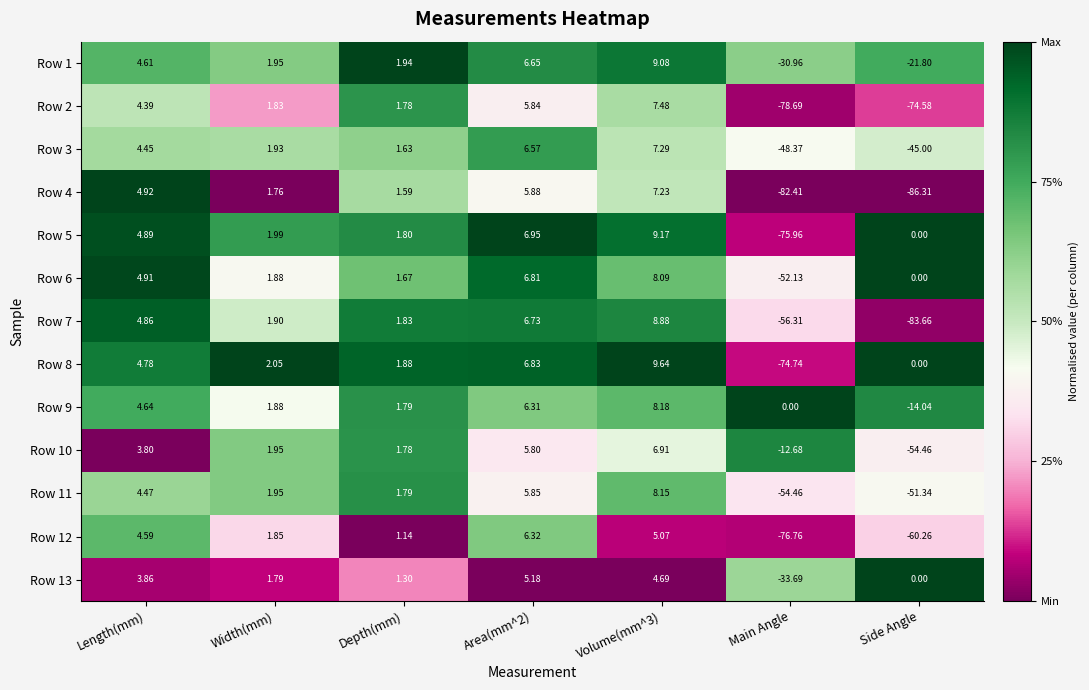

Which category has the lowest value in the Row 7 series?

Side Angle